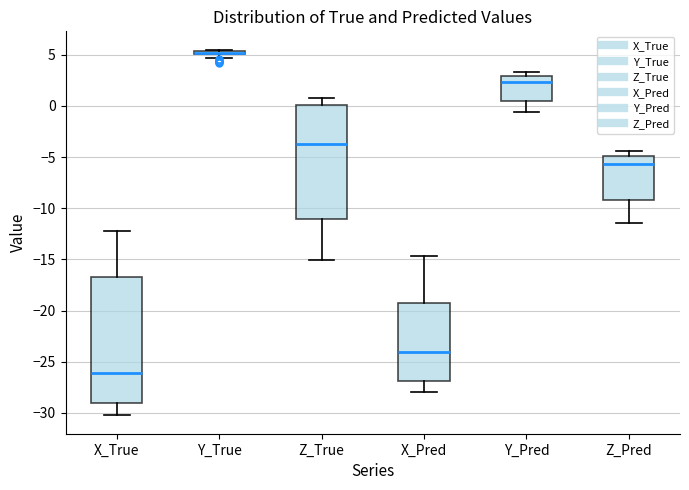

Comparing the boxes themselves (not the whiskers), which one is the tallest?

X_True